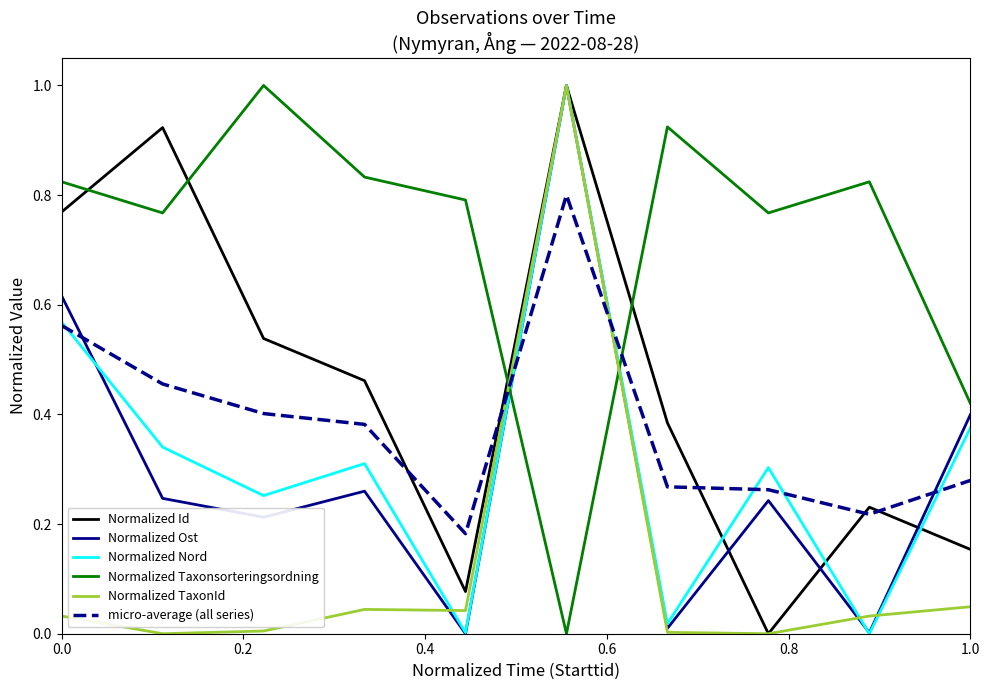

After their last crossing, which series has the higher values: Normalized Ost or micro-average (all series)?

Normalized Ost